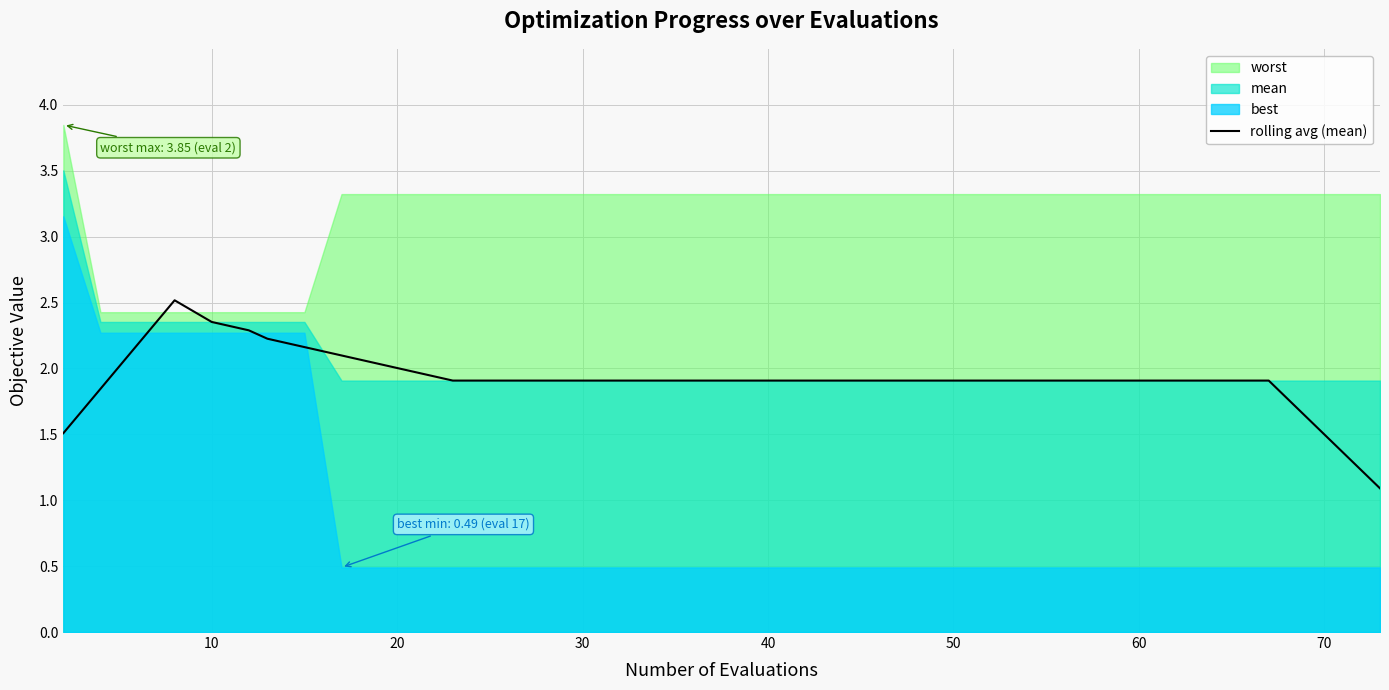

What is the highest value of the rolling avg (mean) series?

2.5